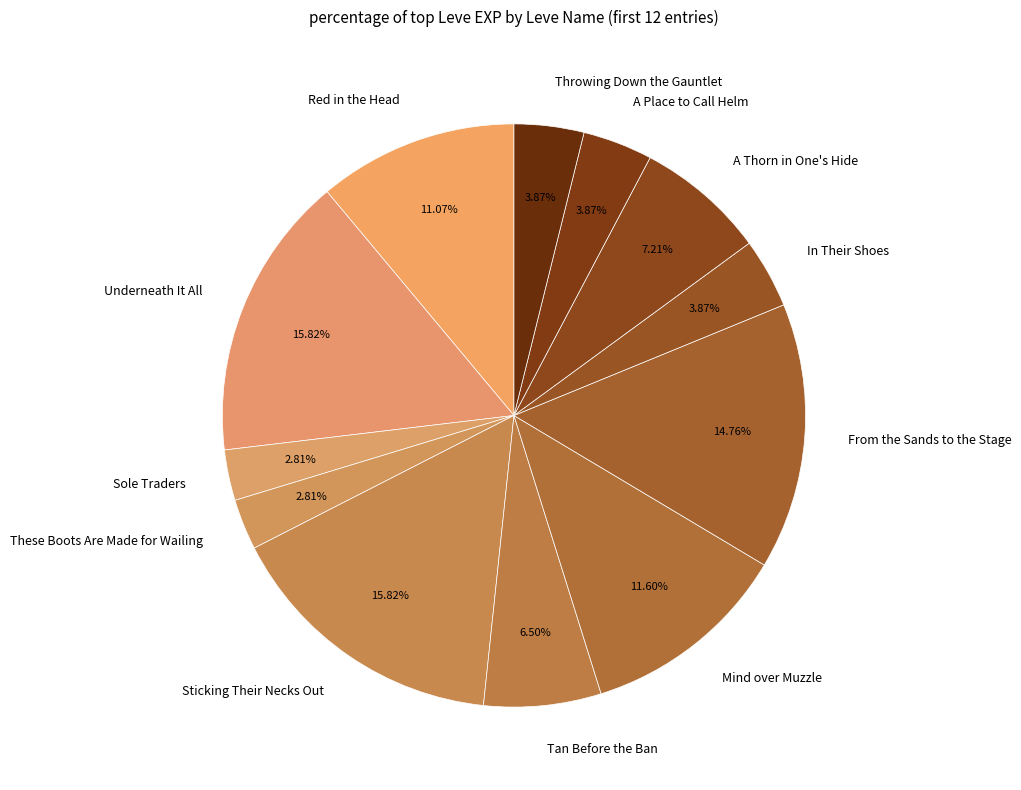

True or false: Sticking Their Necks Out accounts for 16% of the total.

True